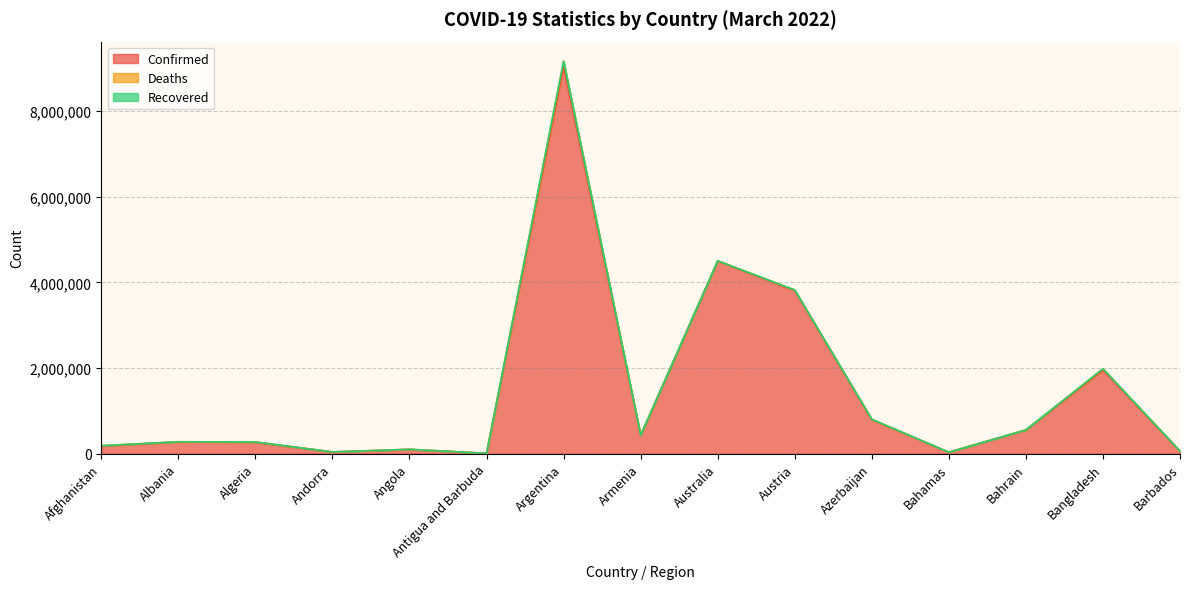

How many data points does each series have?

15